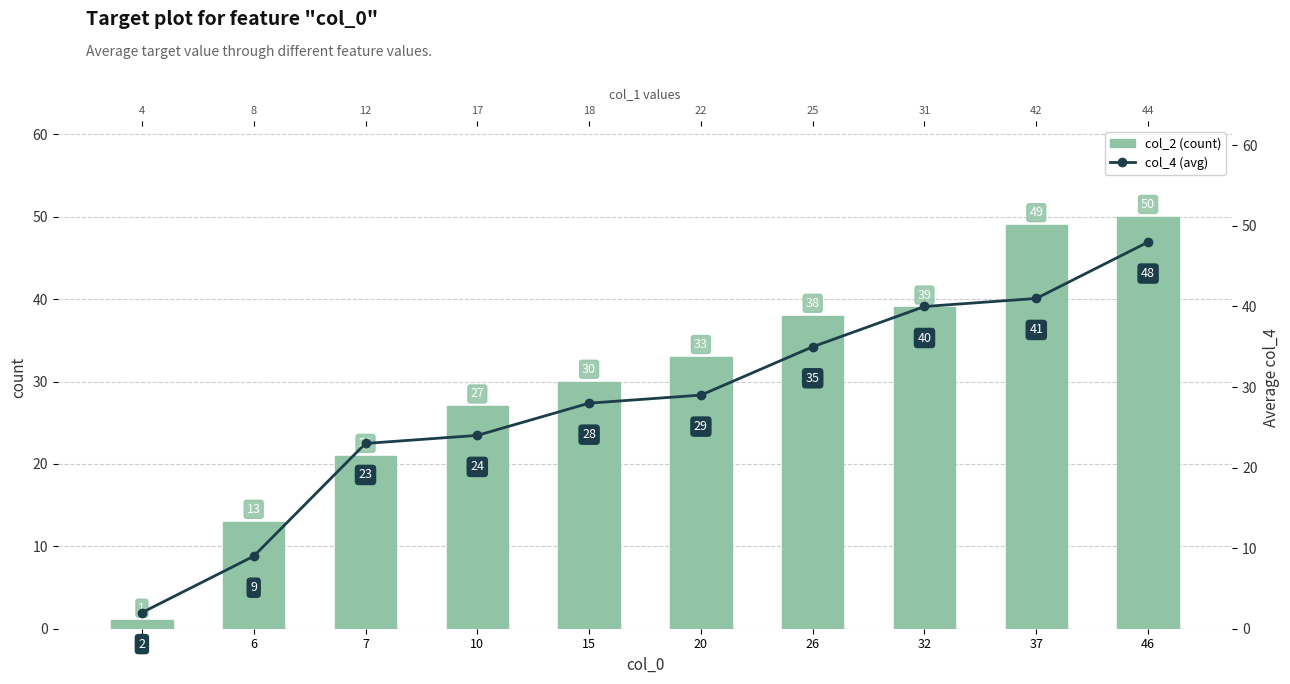

What is the greatest value displayed?

50